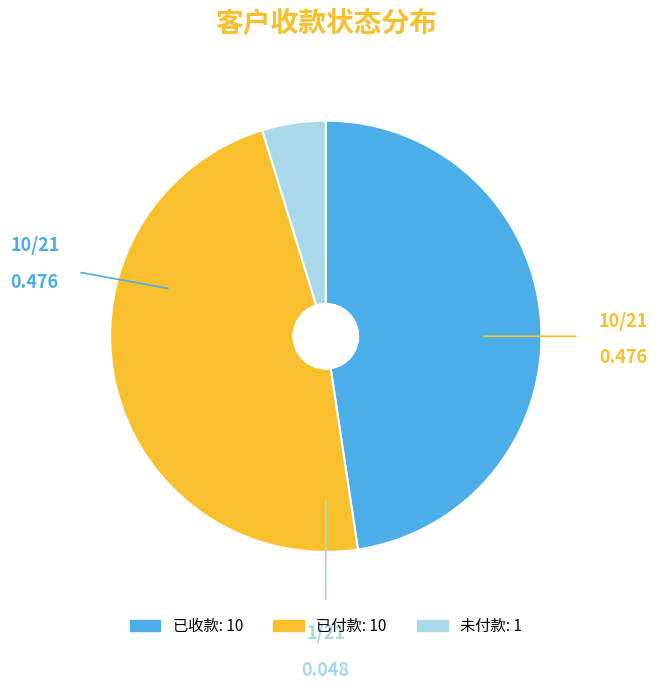

Does 已付款 account for over 50% of the chart?

No